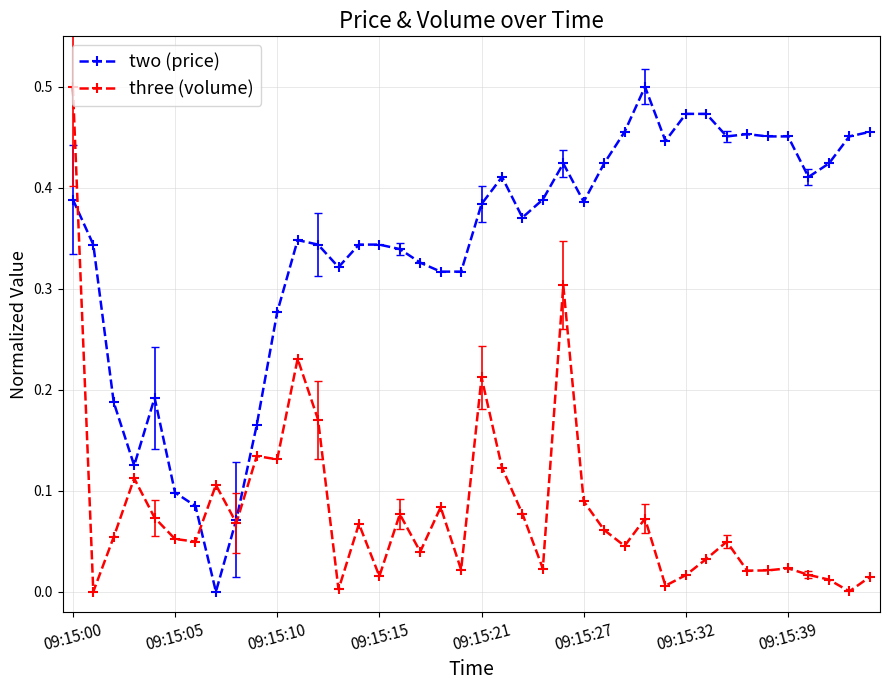

Does the chart have visible grid lines?

Yes